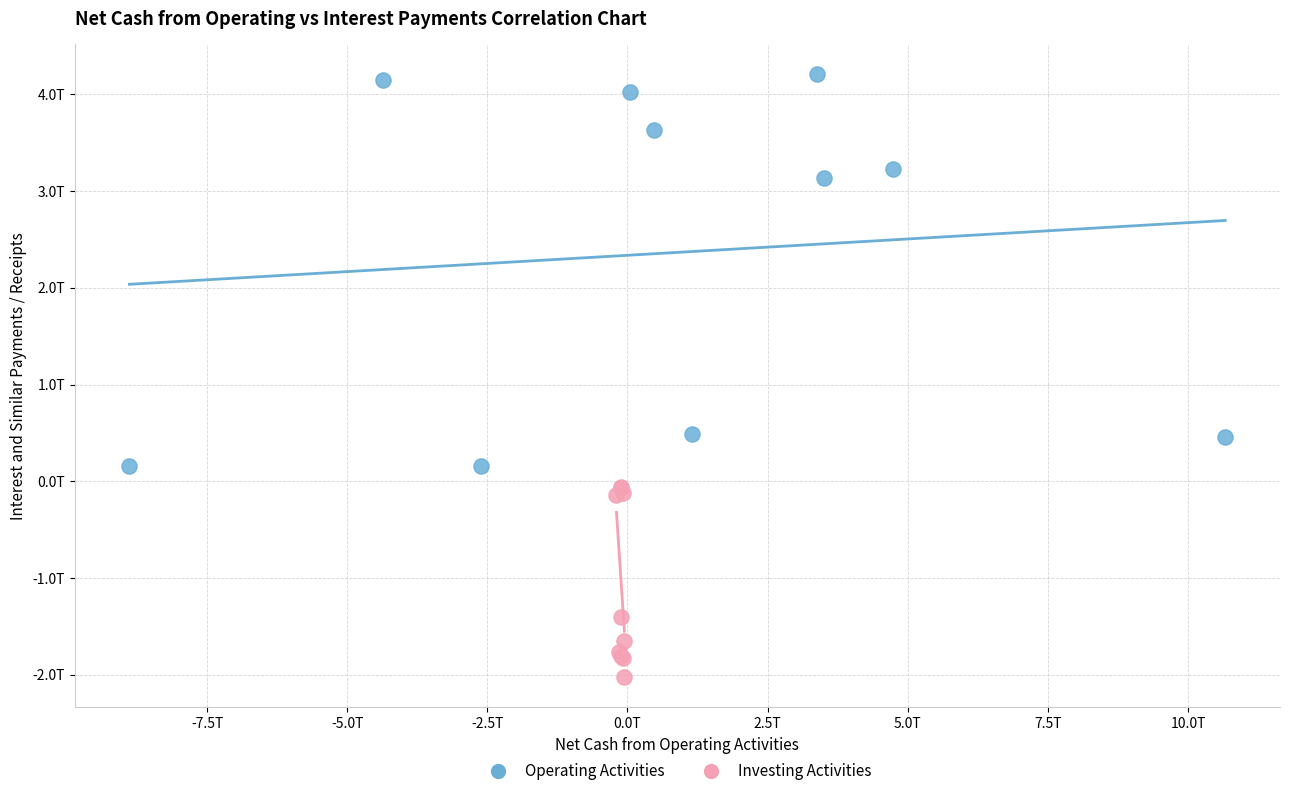

Which series contains the highest Y value?

Operating Activities